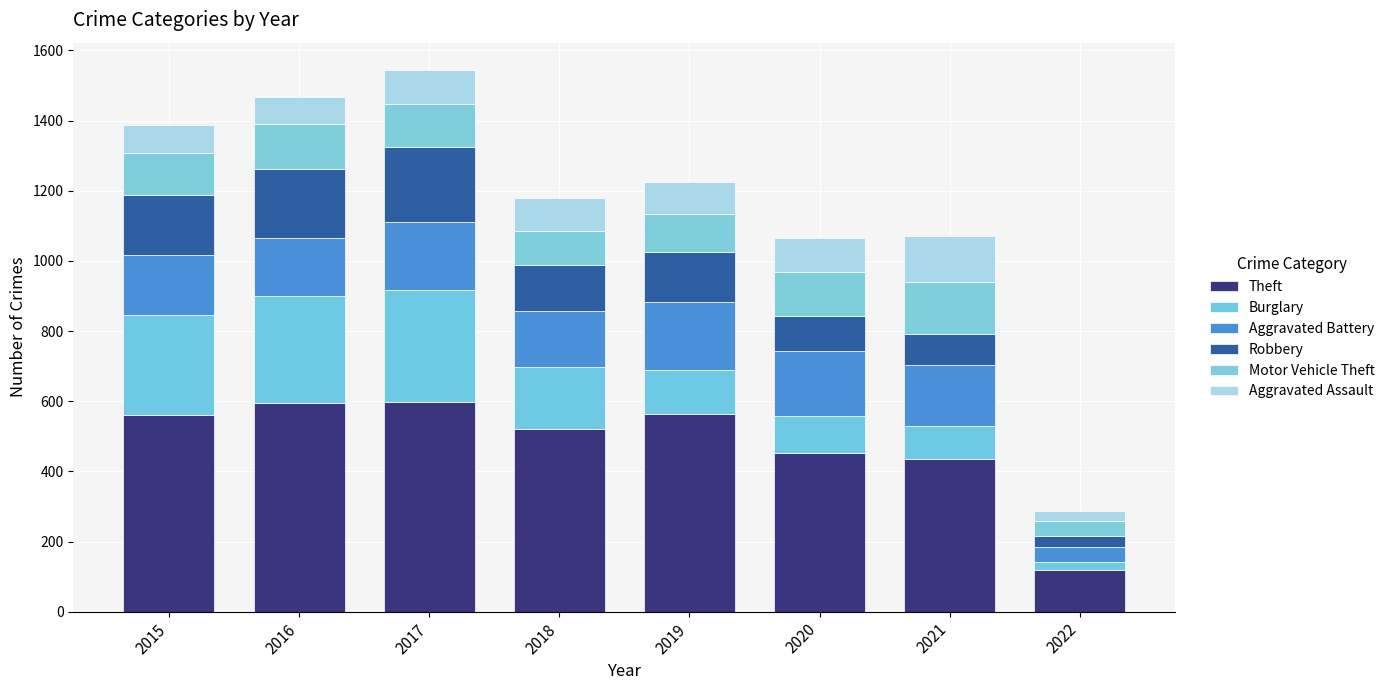

The Motor Vehicle Theft series shows 46 at 2018. True or false?

False